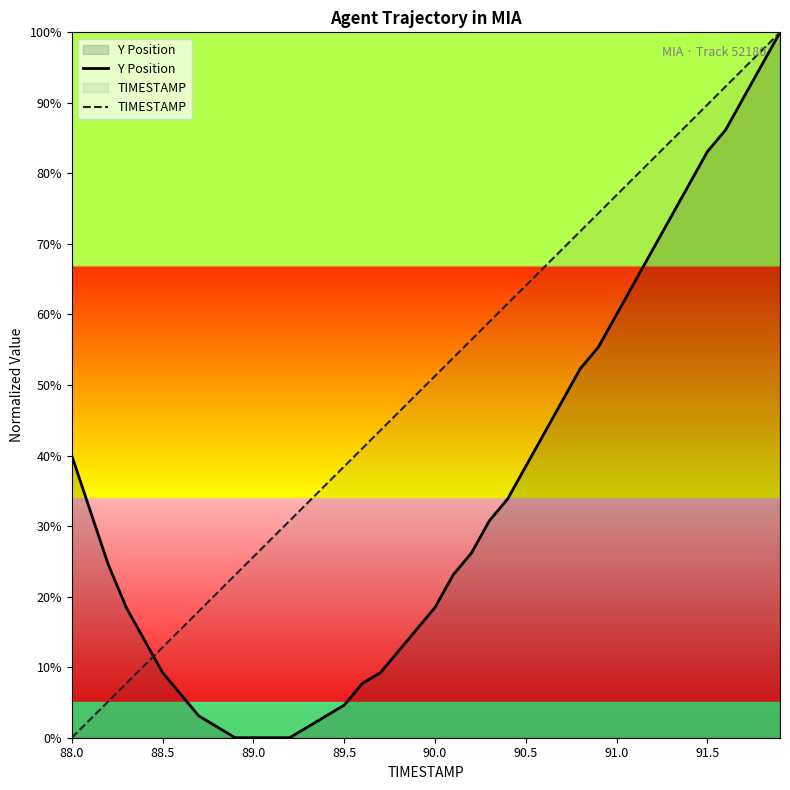

The TIMESTAMP series shows 102.1 at 90.5. True or false?

False